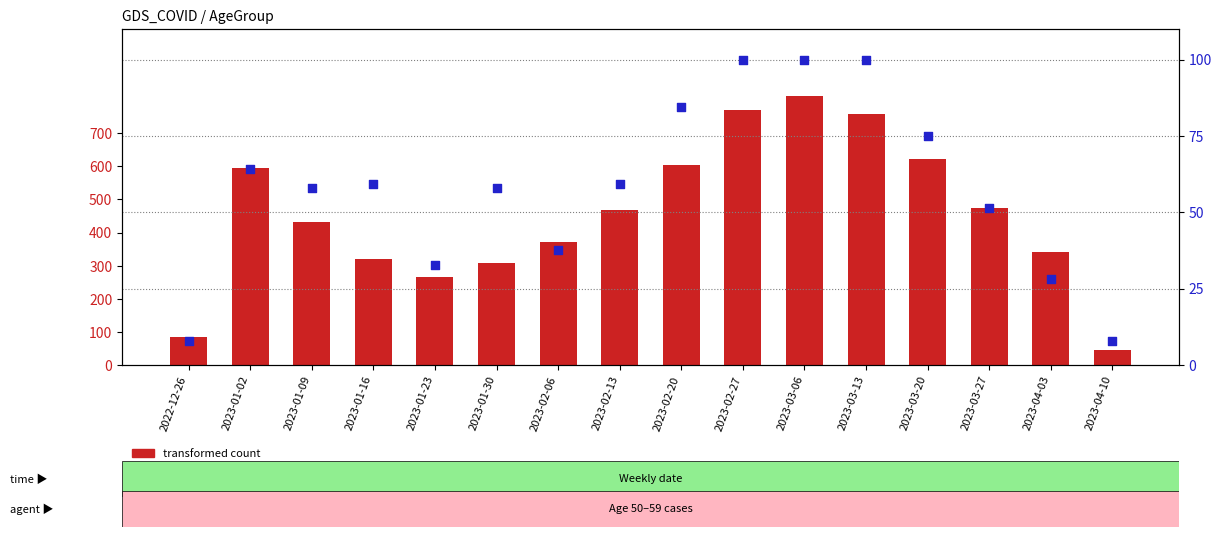

Which series has the largest total across all categories?

transformed count